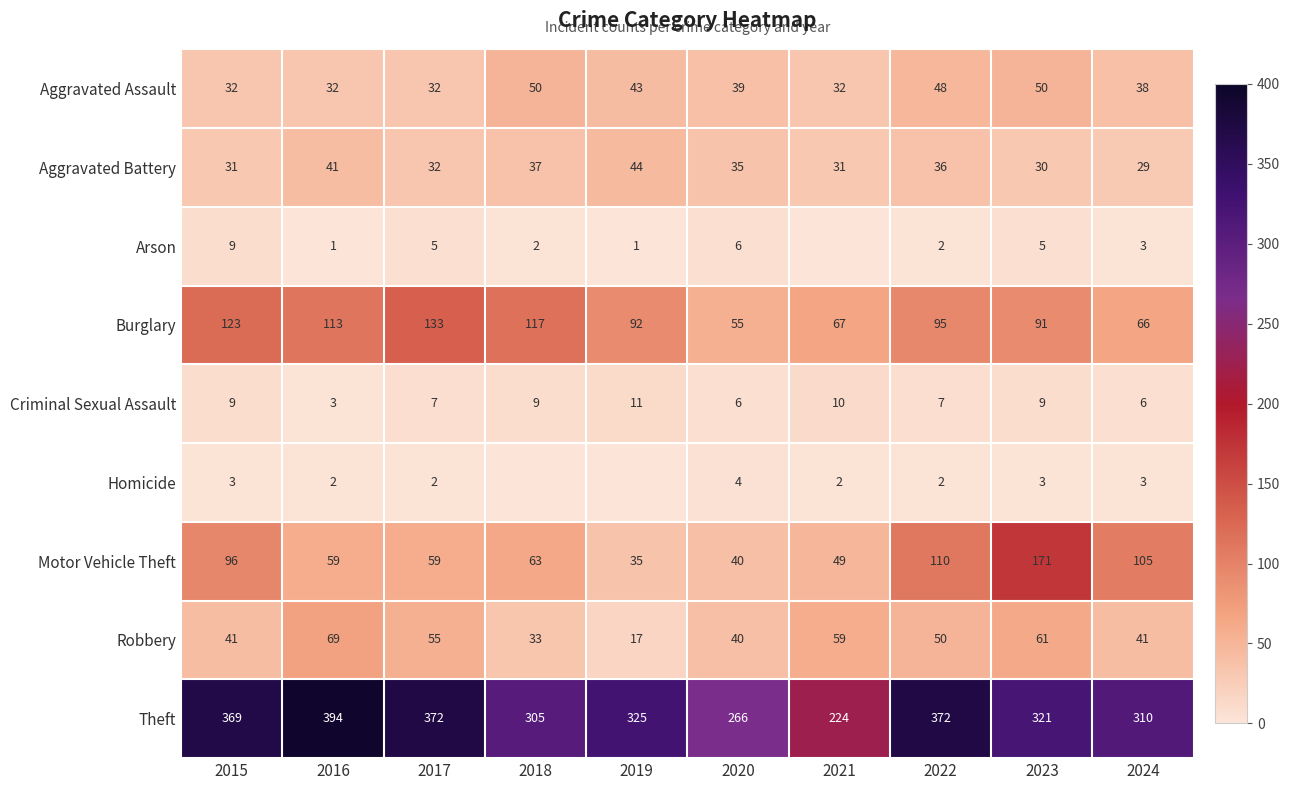

What is the maximum value shown in the chart?

394